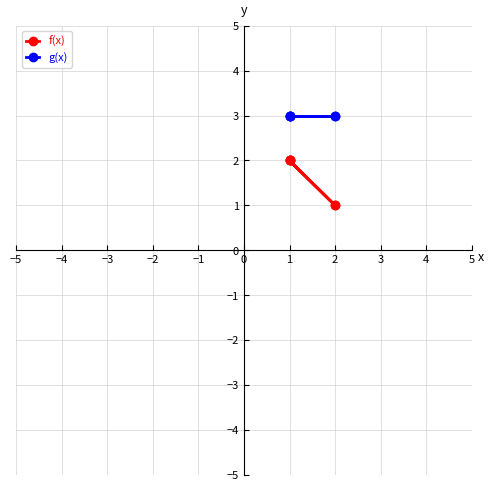

List the series in order of their overall mean, highest first.

g(x), f(x)